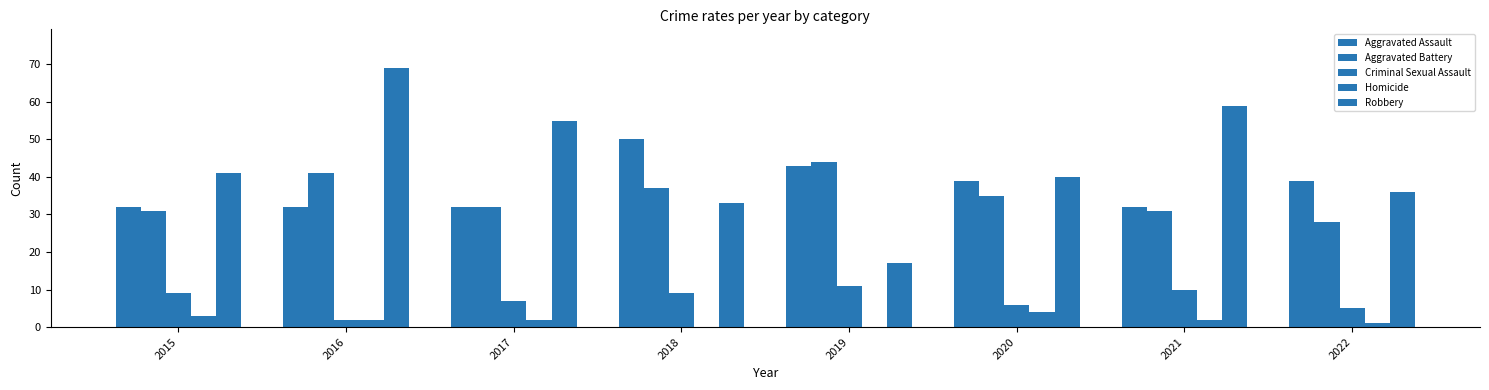

Which has a higher value, 2017 or 2022?

2022